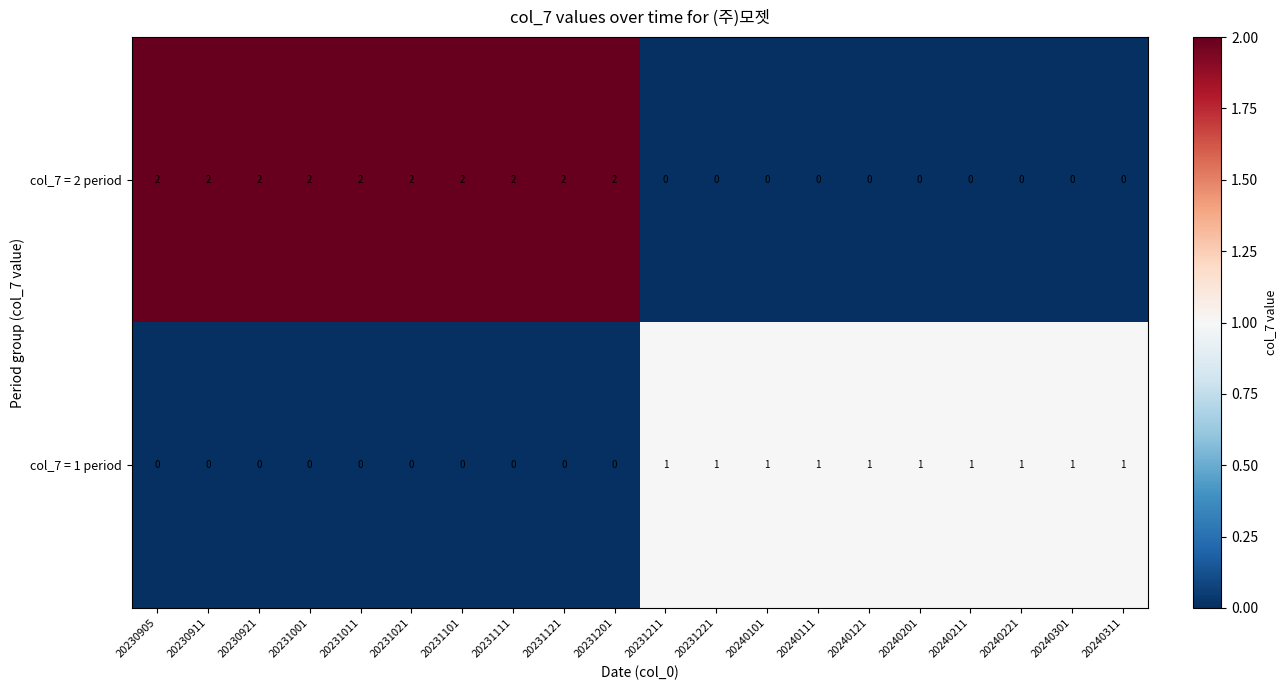

List the series in order of their overall mean, lowest first.

col_7 = 1 period, col_7 = 2 period